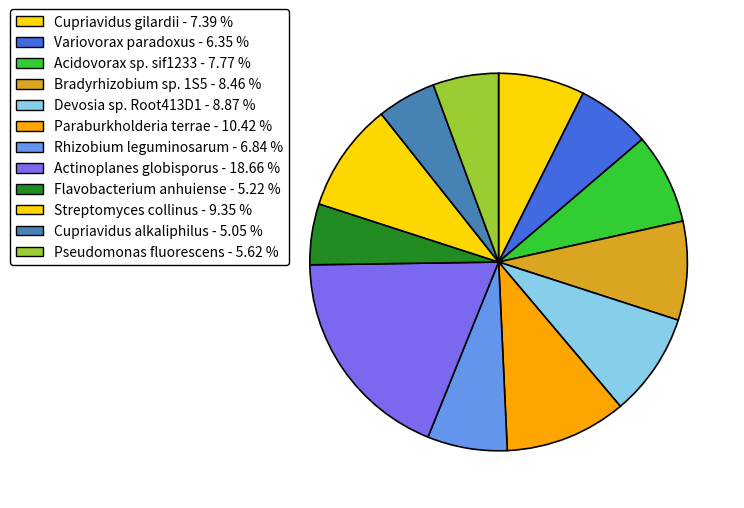

To the nearest percent, what is the average slice percentage?

8%